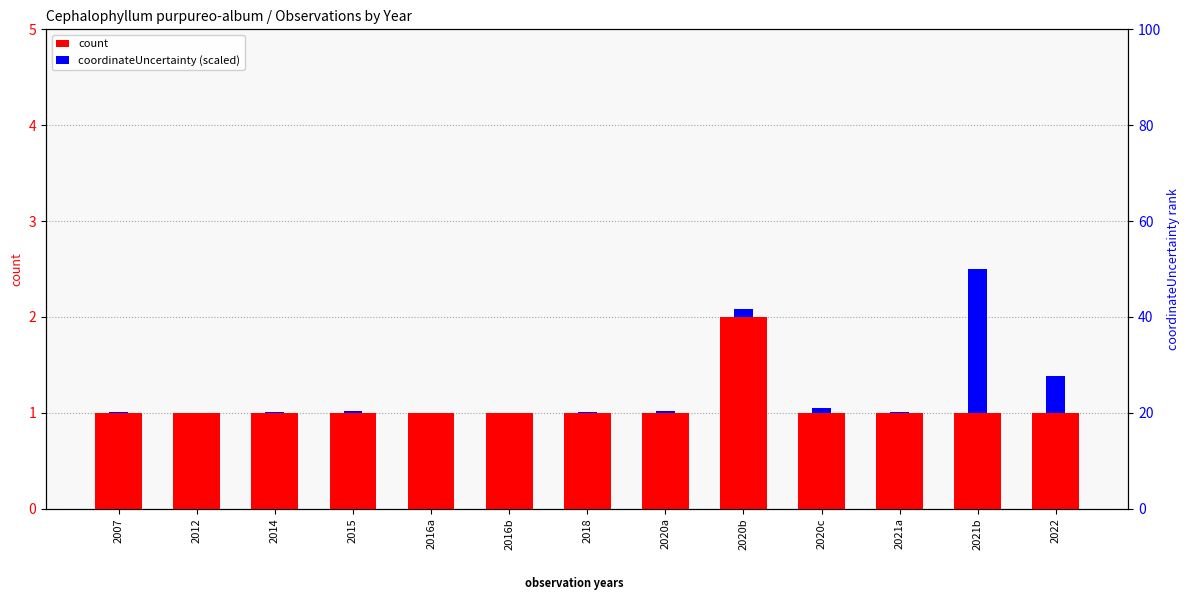

List the series in order of their overall mean, lowest first.

coordinateUncertainty (scaled), count